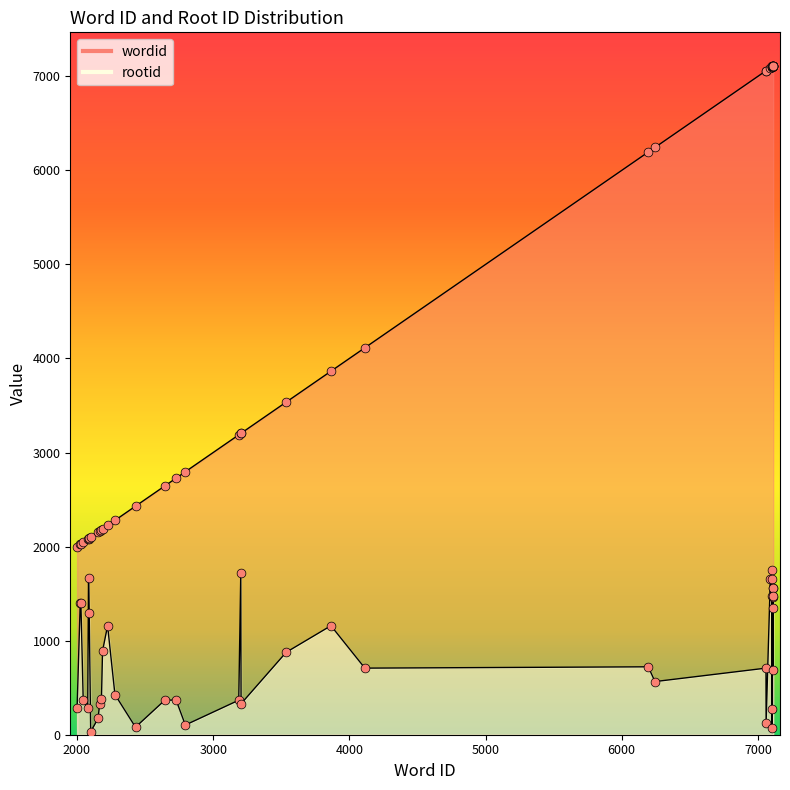

At how many categories does at least one series exceed 1713?

40